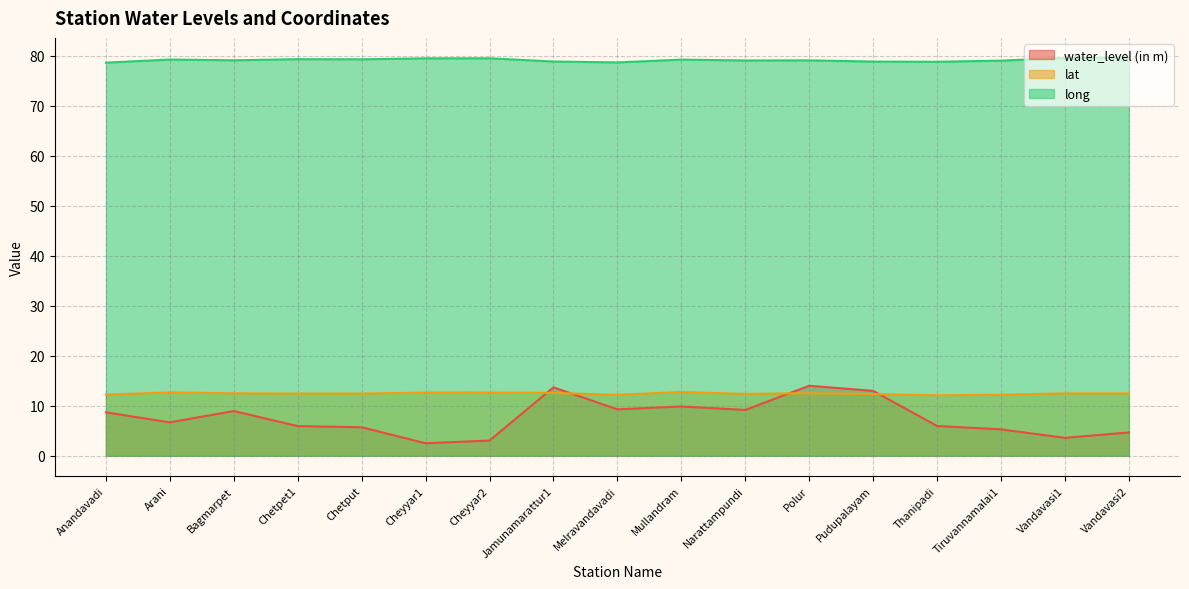

How many series are shown in this chart?

3